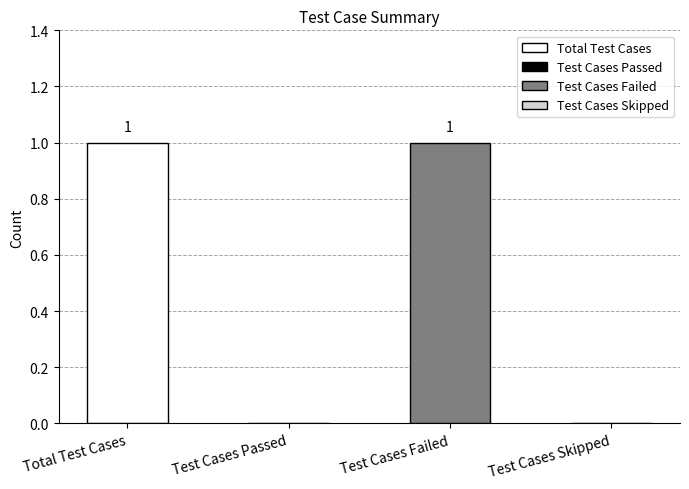

True or false: the data shows 2 at Test Cases Failed.

False